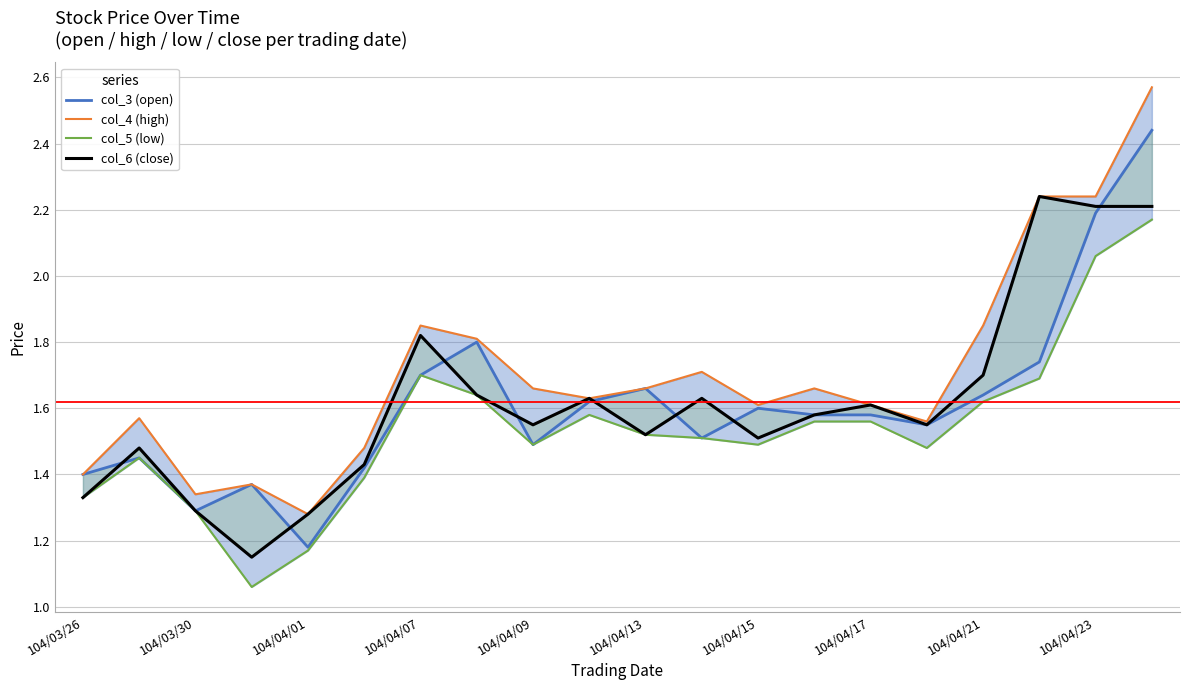

Which series has the largest range (max minus min)?

col_4 (high)